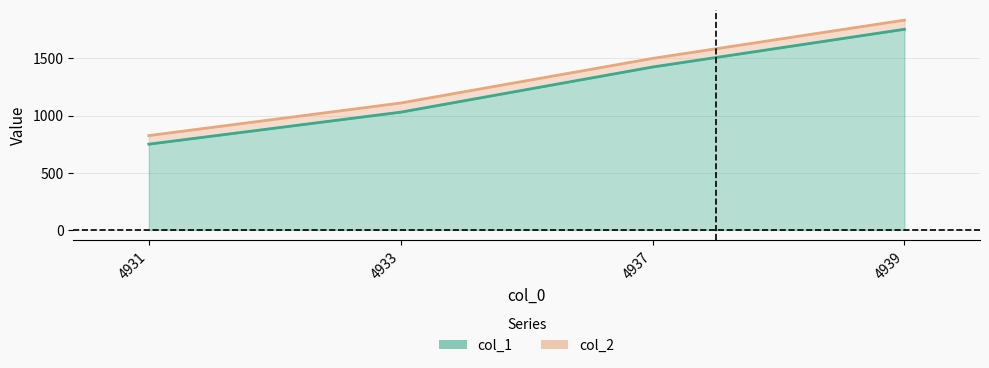

What is the difference between the maximum and minimum values in the col_1 series?

1005